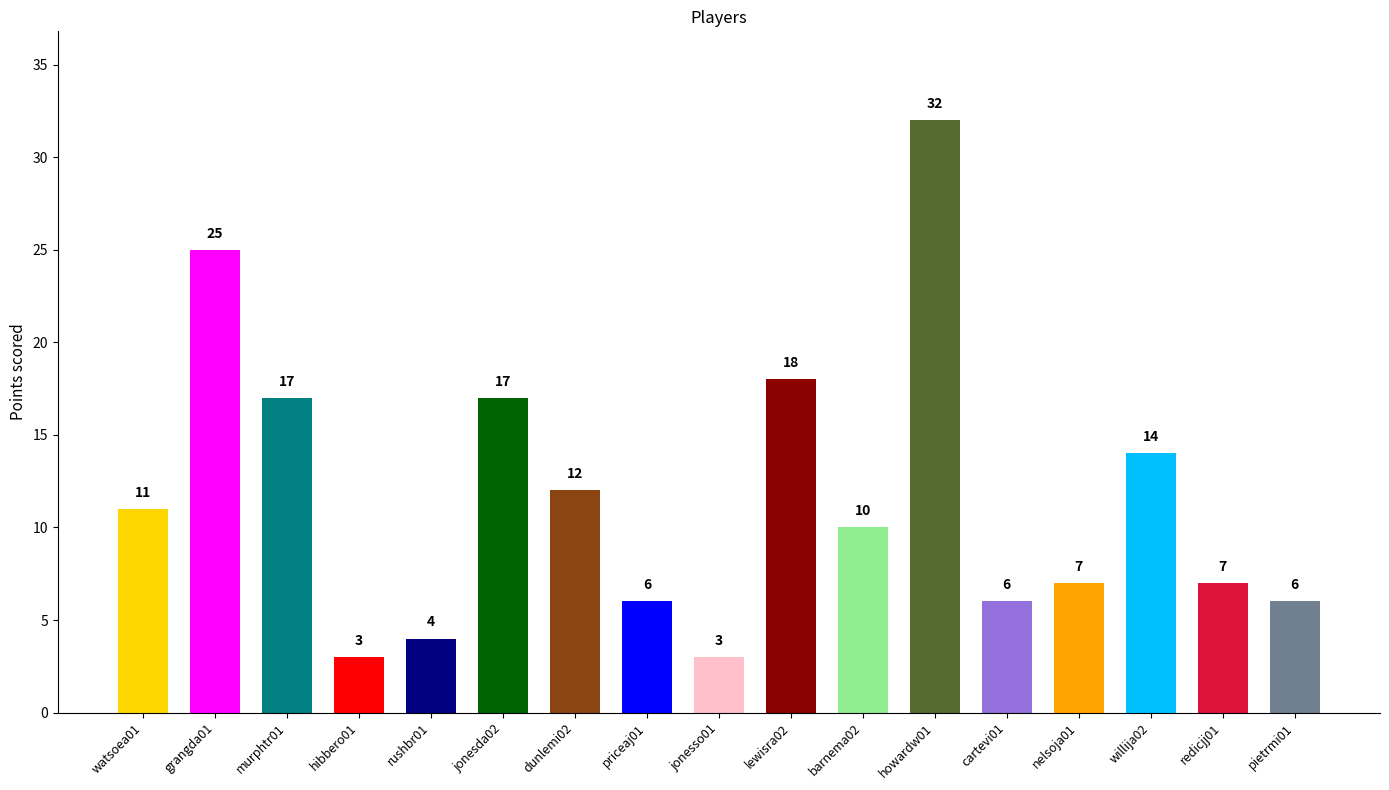

Reading left to right, list all the values displayed in this chart.

11	25	17	3	4	17	12	6	3	18	10	32	6	7	14	7	6